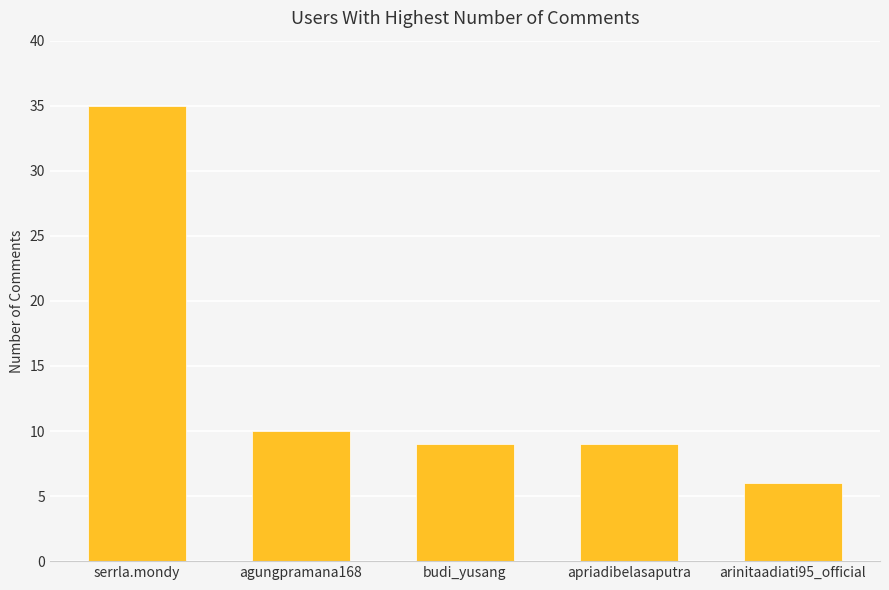

Which label corresponds to the largest value in the chart?

serrla.mondy